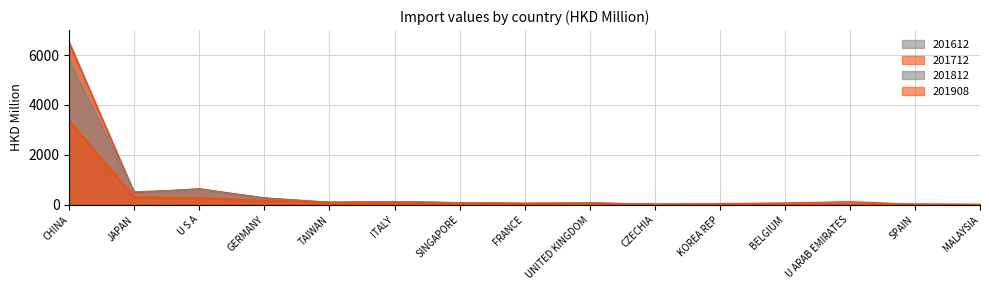

Which series changed the most between UNITED KINGDOM and MALAYSIA?

201812